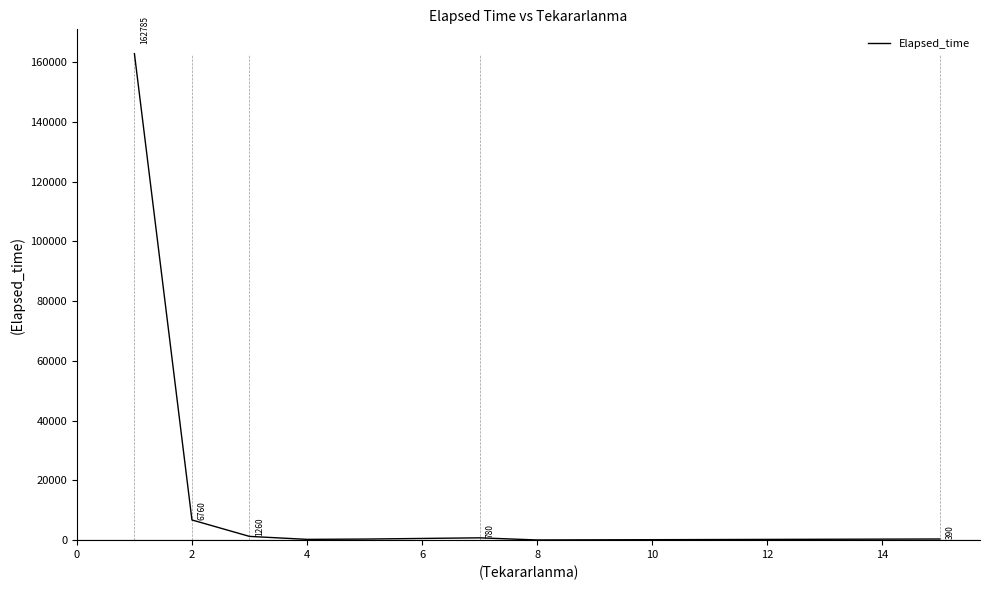

What is the maximum value shown in the chart?

162785